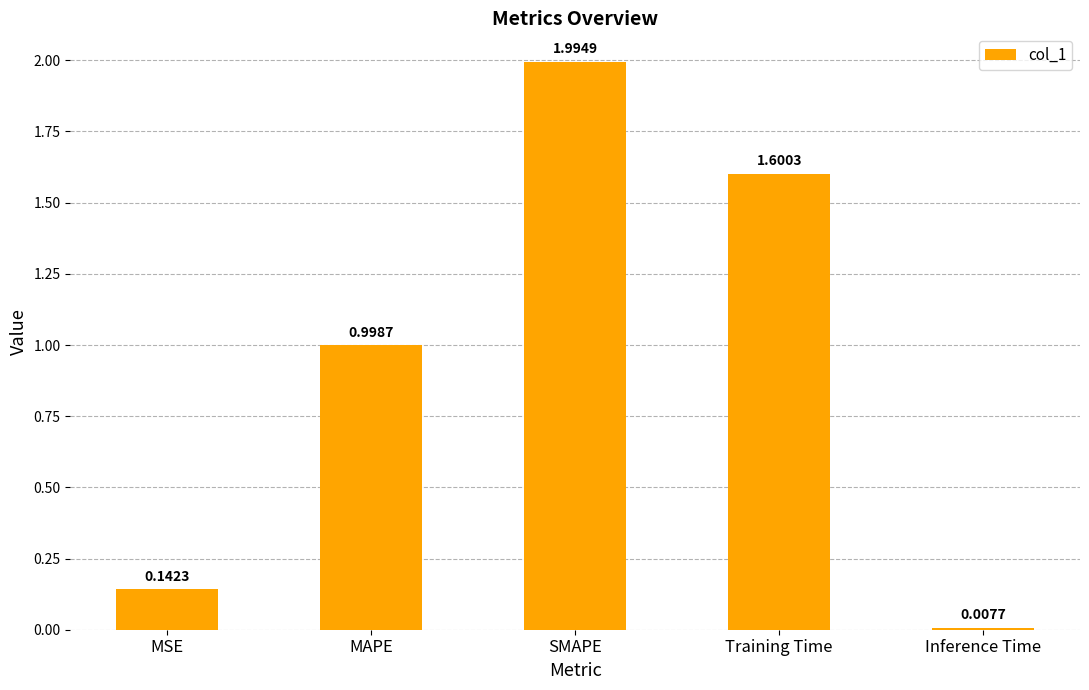

Rank the categories by value from lowest to highest.

Inference Time, MSE, MAPE, Training Time, SMAPE